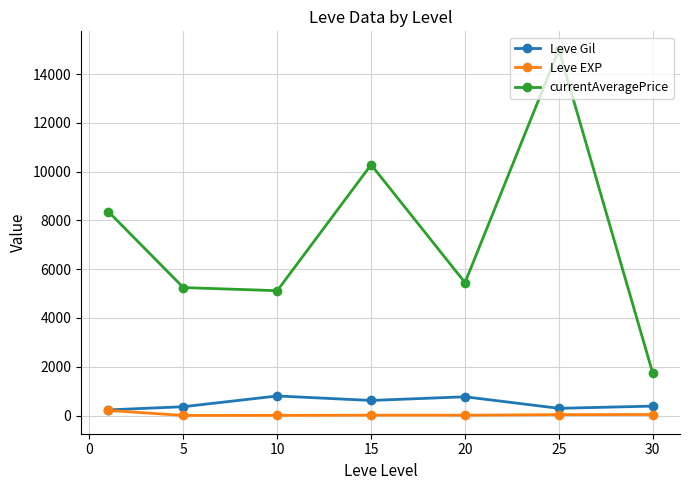

In Leve EXP, how many points are lower than both neighbors (excluding endpoints)?

2